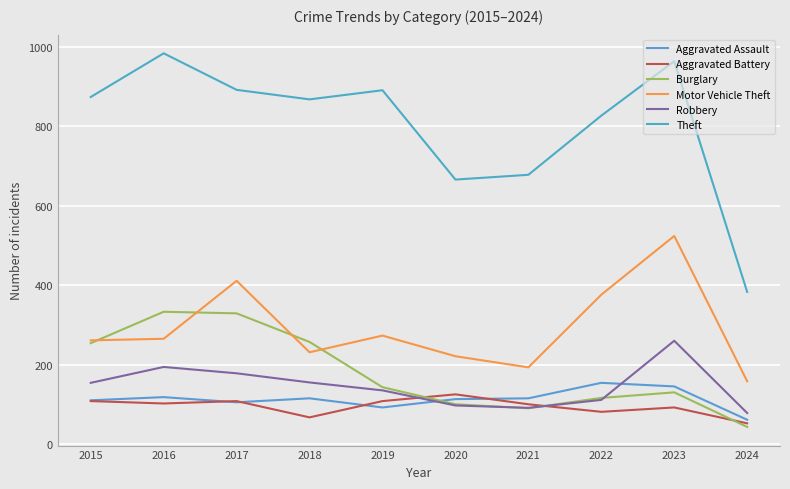

What is the minimum value shown in the chart?

43